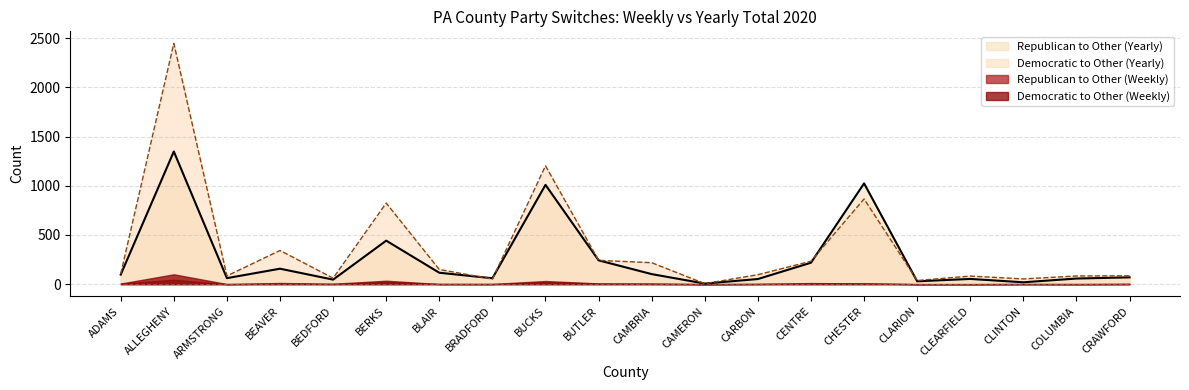

Is it true that Democratic to Other (Weekly) equals 0 at CLARION?

True